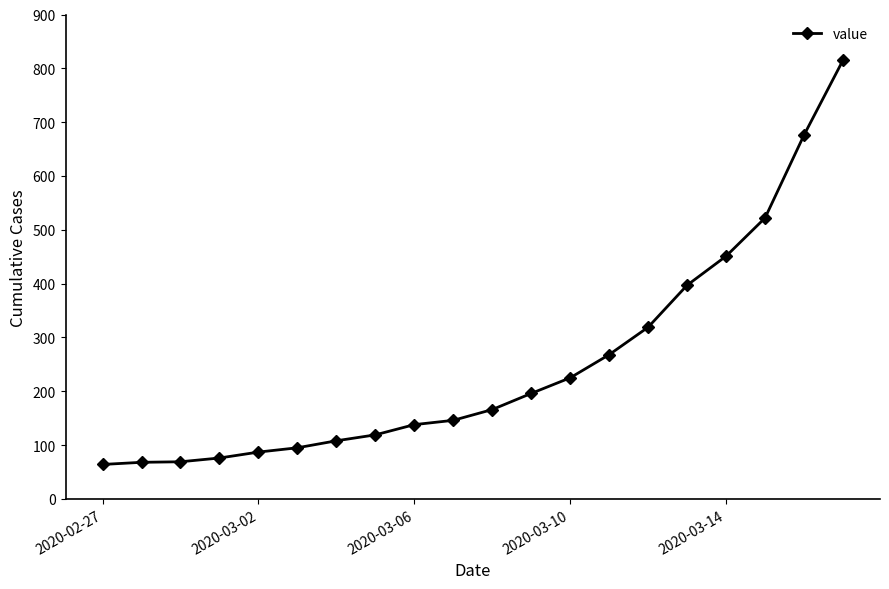

What is the difference between the maximum and minimum values?

751